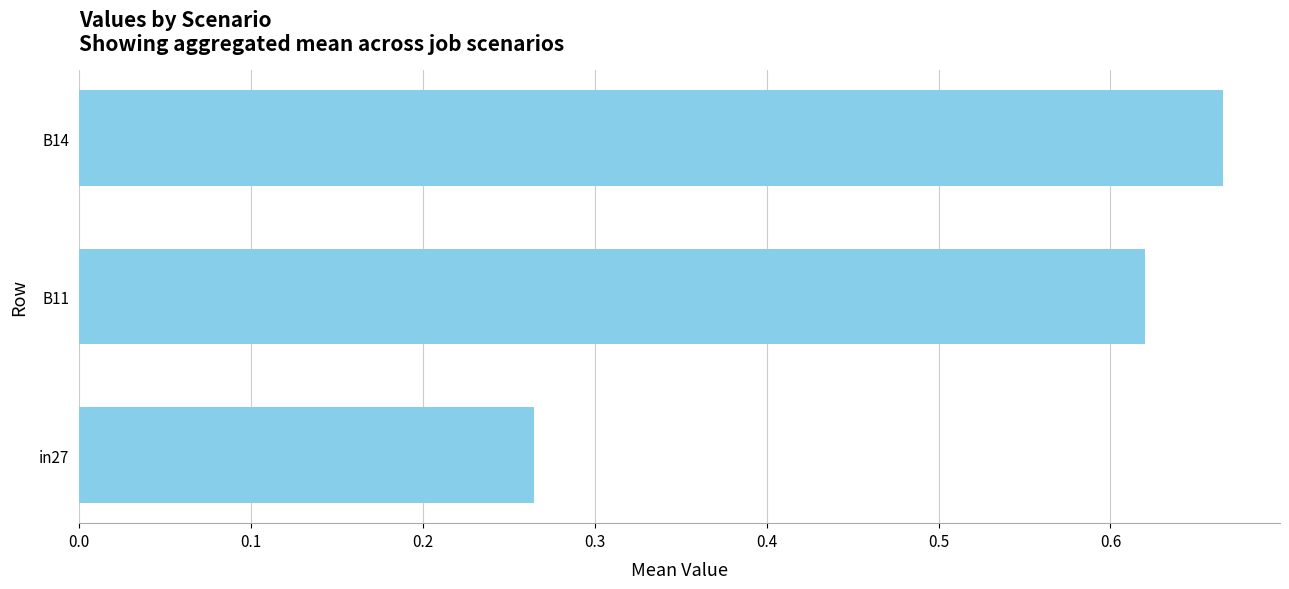

Which has a higher value, in27 or B14?

B14